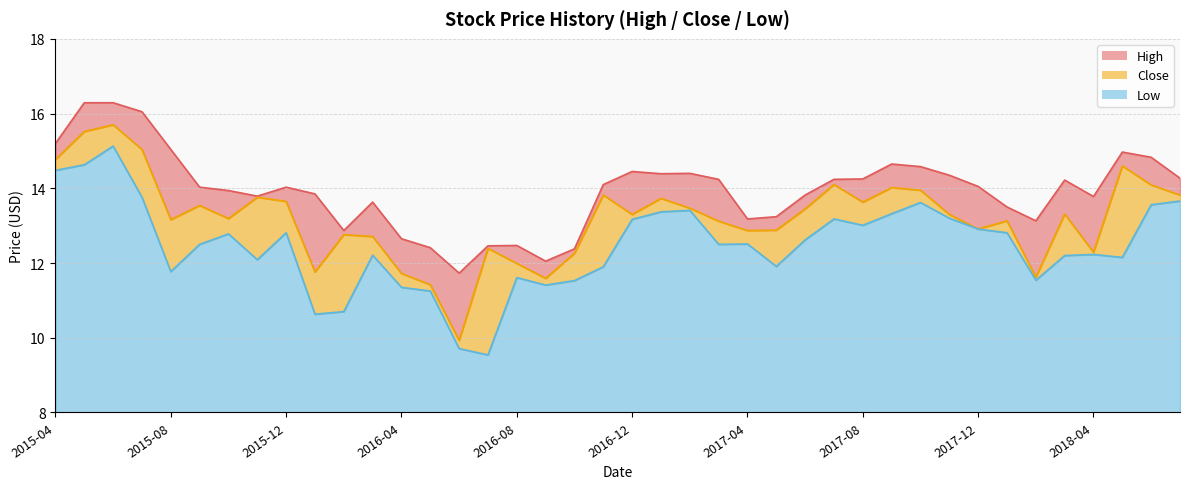

True or false: Low and Close intersect in this chart.

False